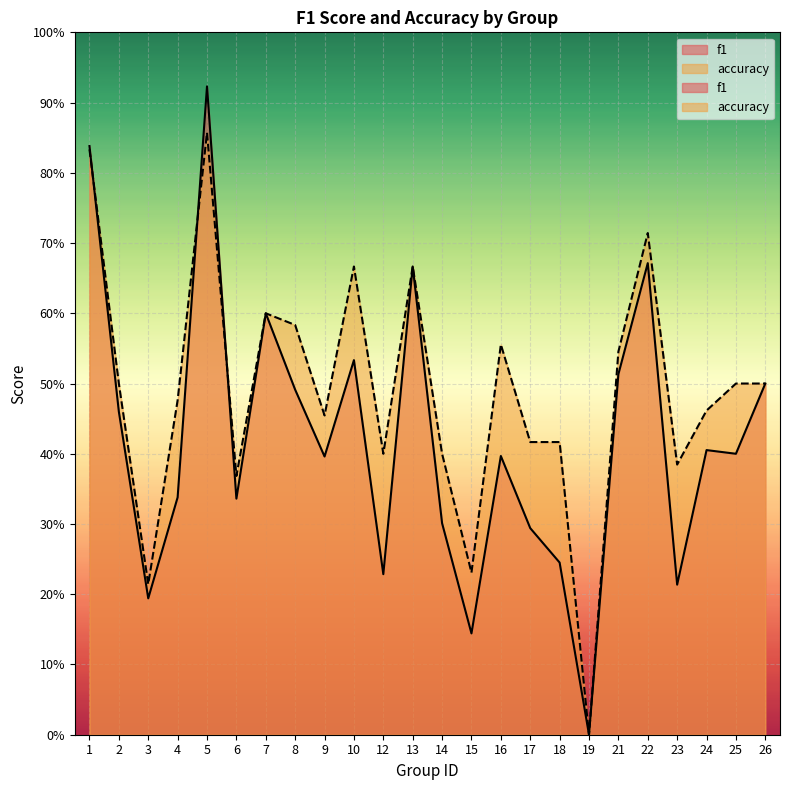

What is the approximate value of accuracy at 9?

0.5